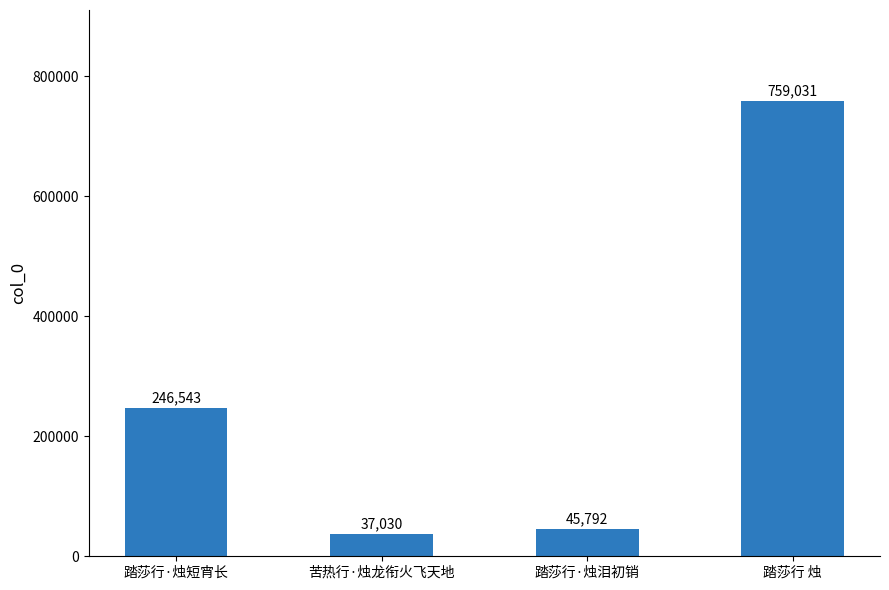

List the labels in order of value, largest first.

踏莎行 烛, 踏莎行·烛短宵长, 踏莎行·烛泪初销, 苦热行·烛龙衔火飞天地